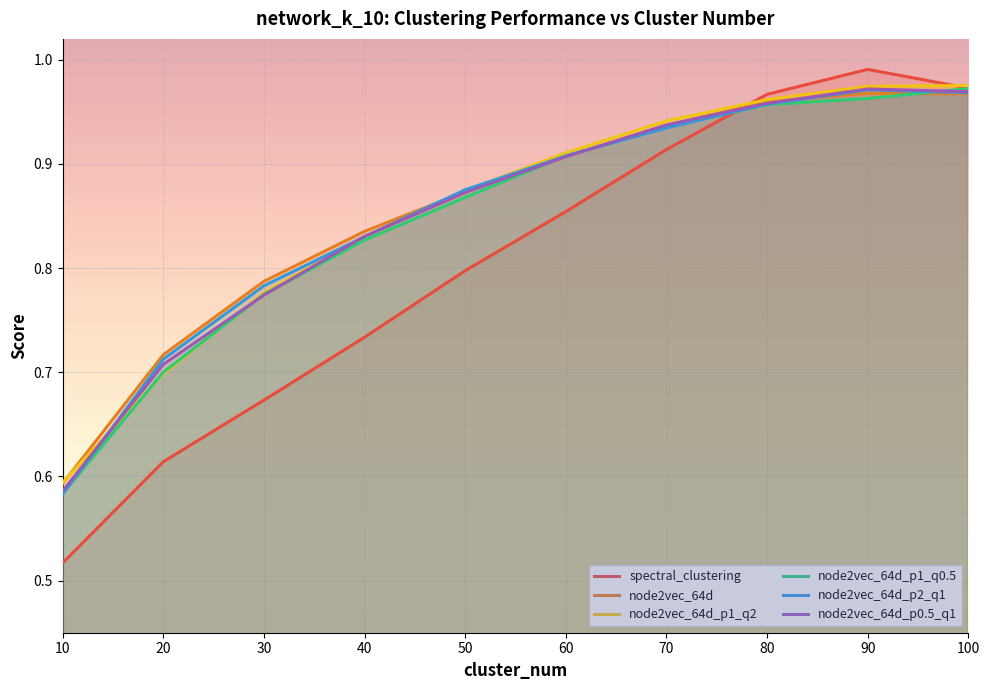

Reading right to left, list all the values displayed in this chart.

spectral_clustering: 1.0	1.0	1.0	0.9	0.9	0.8	0.7	0.7	0.6	0.5
node2vec_64d: 1.0	1.0	1.0	0.9	0.9	0.9	0.8	0.8	0.7	0.6
node2vec_64d_p1_q2: 1.0	1.0	1.0	0.9	0.9	0.9	0.8	0.8	0.7	0.6
node2vec_64d_p1_q0.5: 1.0	1.0	1.0	0.9	0.9	0.9	0.8	0.8	0.7	0.6
node2vec_64d_p2_q1: 1.0	1.0	1.0	0.9	0.9	0.9	0.8	0.8	0.7	0.6
node2vec_64d_p0.5_q1: 1.0	1.0	1.0	0.9	0.9	0.9	0.8	0.8	0.7	0.6